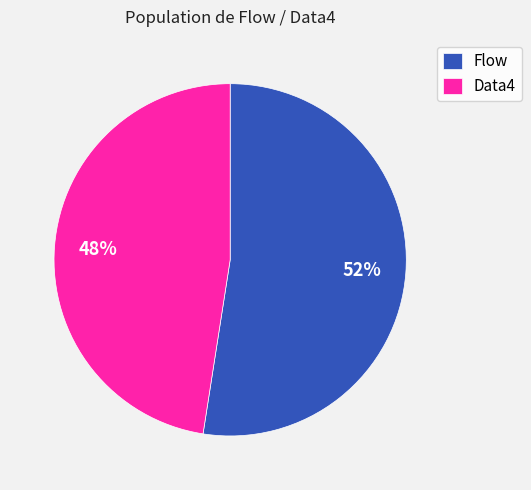

Is the sum of Data4 and Flow greater than half?

Yes